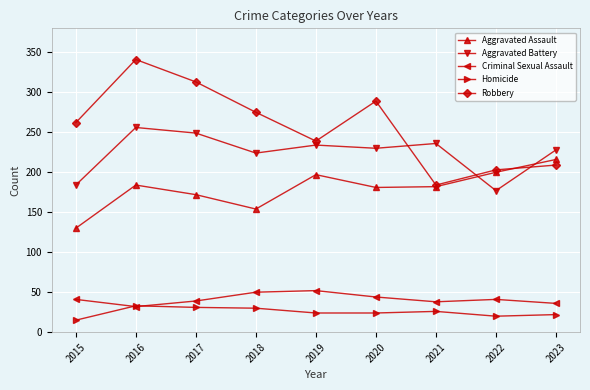

Which series has the largest total across all categories?

Robbery